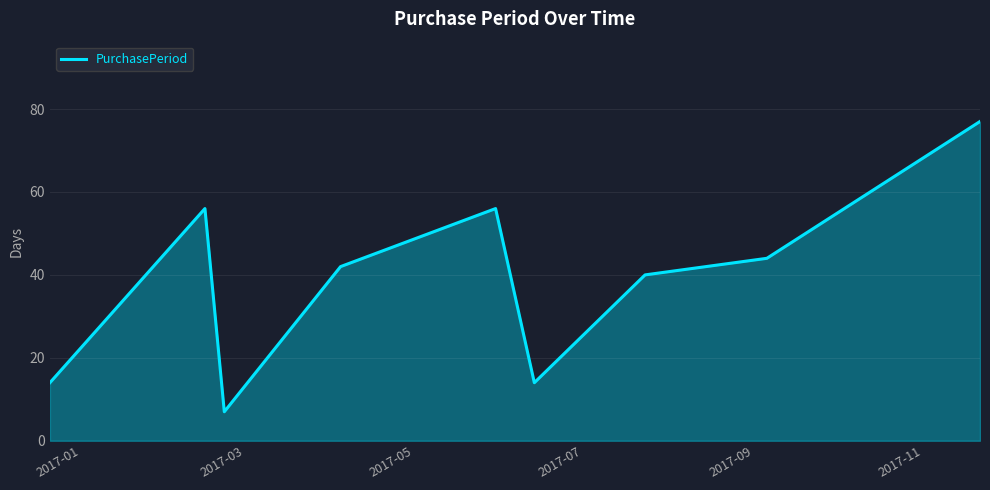

What is the greatest value displayed?

77